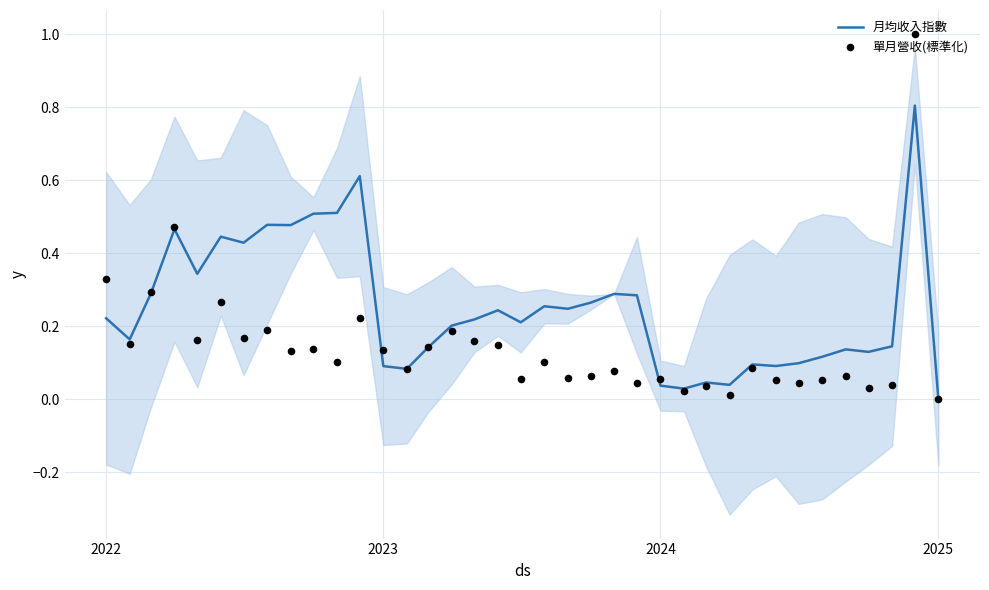

Which category has the lowest value in the 月均收入指數 series?

2025